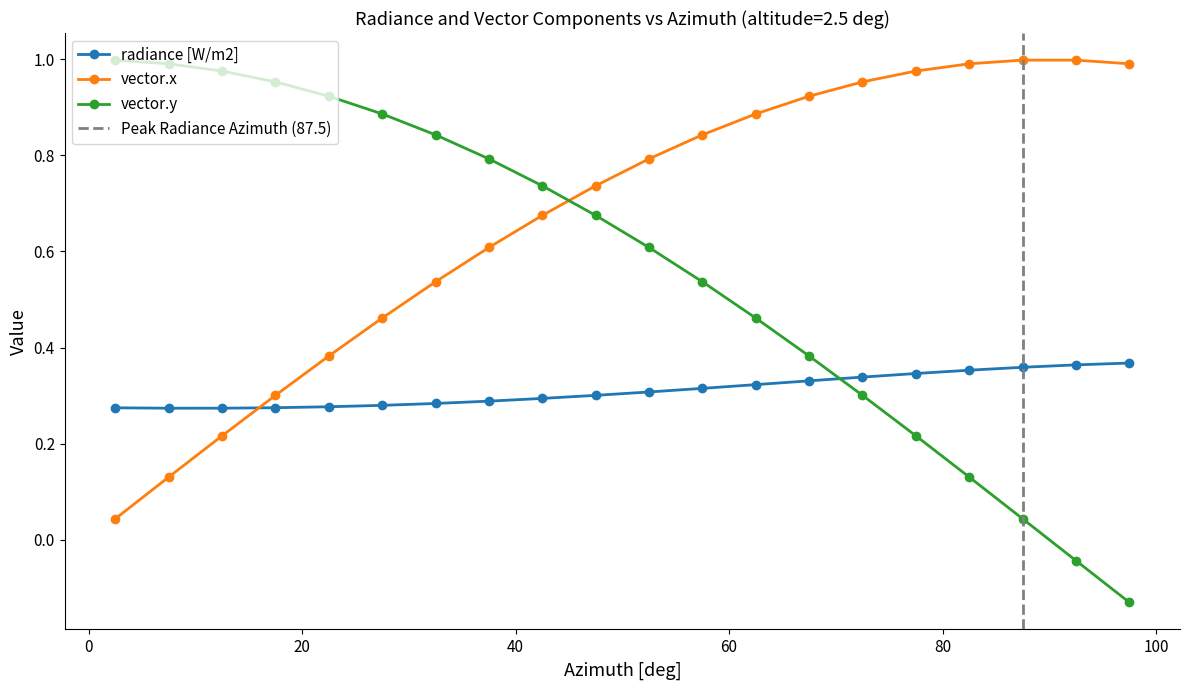

Reading left to right, list all the values displayed in this chart.

radiance [W/m2]: 0.3	0.3	0.3	0.3	0.3	0.3	0.3	0.3	0.3	0.3	0.3	0.3	0.3	0.3	0.3	0.3	0.4	0.4	0.4	0.4
vector.x: 0.0	0.1	0.2	0.3	0.4	0.5	0.5	0.6	0.7	0.7	0.8	0.8	0.9	0.9	1.0	1.0	1.0	1.0	1.0	1.0
vector.y: 1.0	1.0	1.0	1.0	0.9	0.9	0.8	0.8	0.7	0.7	0.6	0.5	0.5	0.4	0.3	0.2	0.1	0.0	-0.0	-0.1